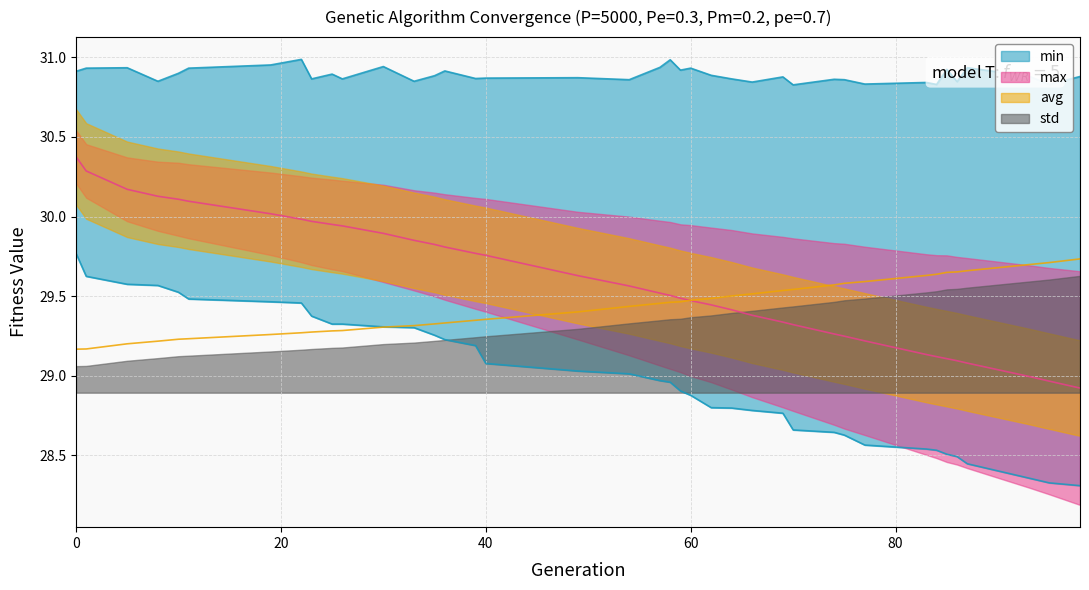

At 75, list the series in order from largest to smallest.

max, std, avg, min